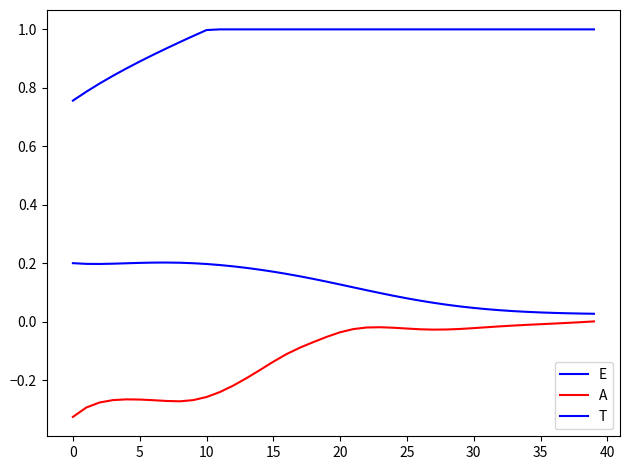

Is this an area chart (filled region under the line)?

No